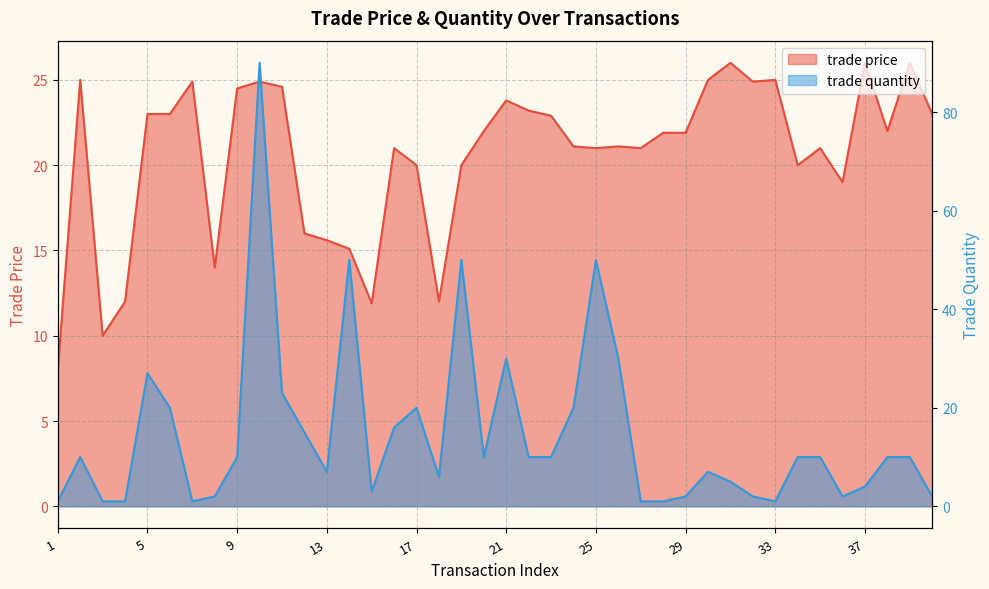

Which category has the highest value across all series?

10